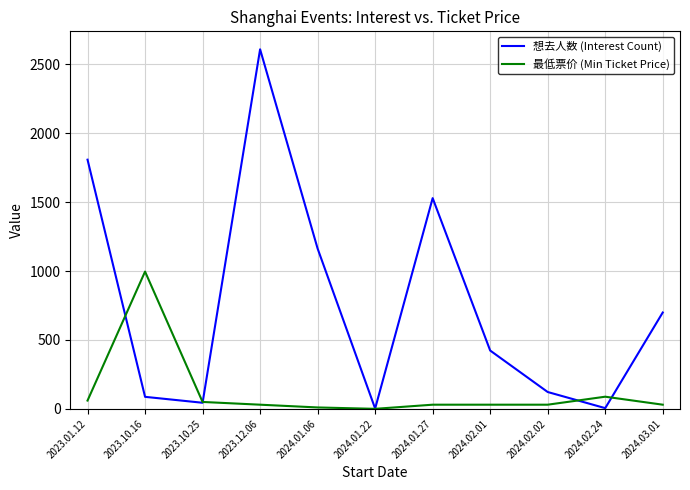

At how many categories does at least one series exceed 335?

7